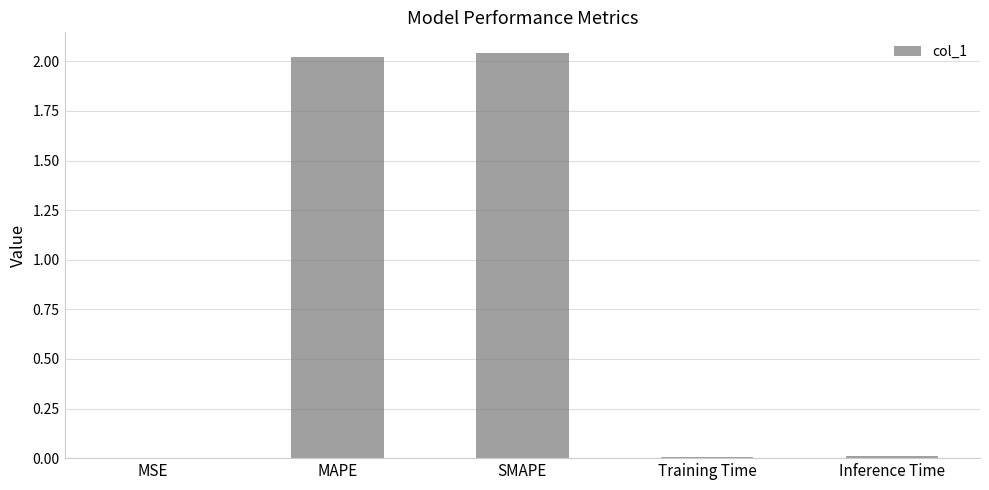

What is the sum of all values?

4.1